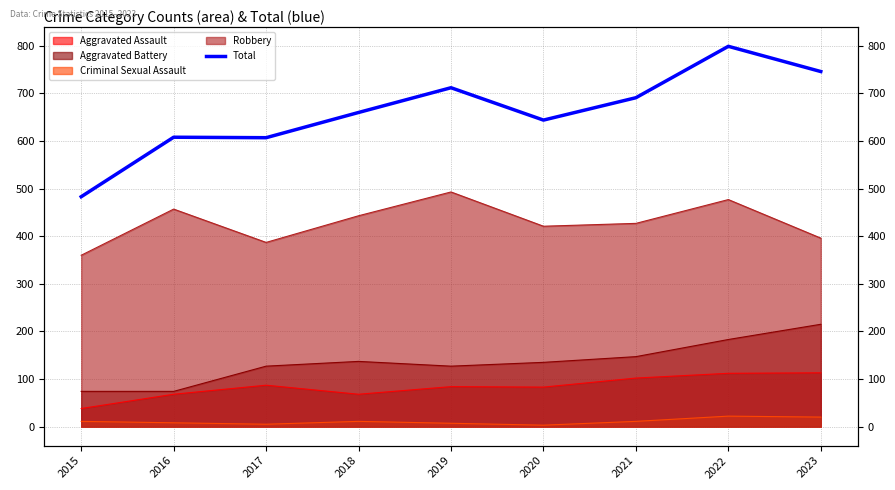

How many values are below 660?

4